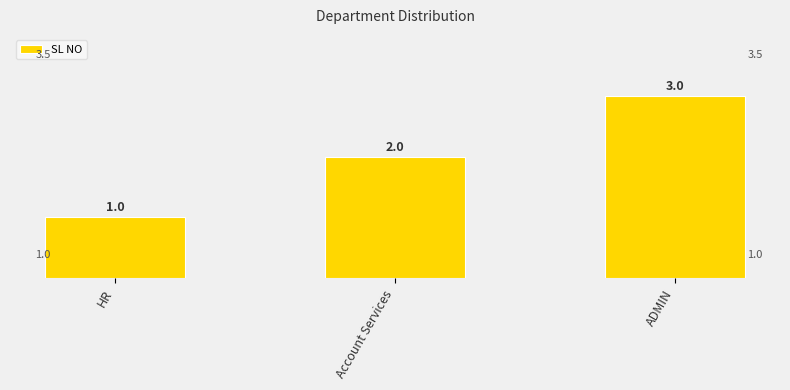

How many distinct data groups are displayed?

1